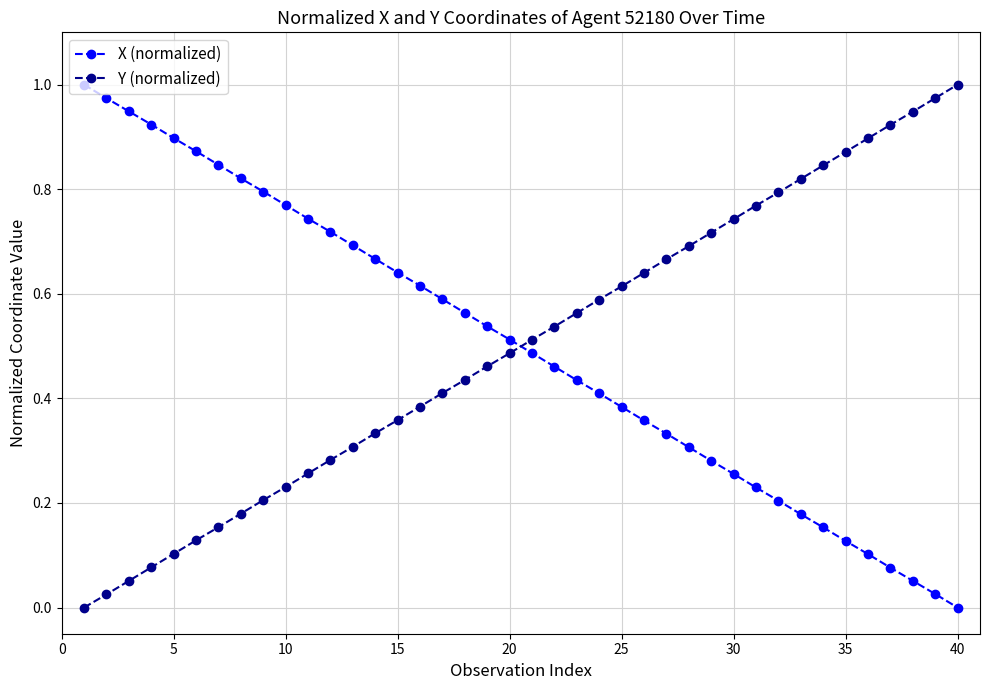

True or false: Y (normalized) has more than 0 interior local peaks.

False